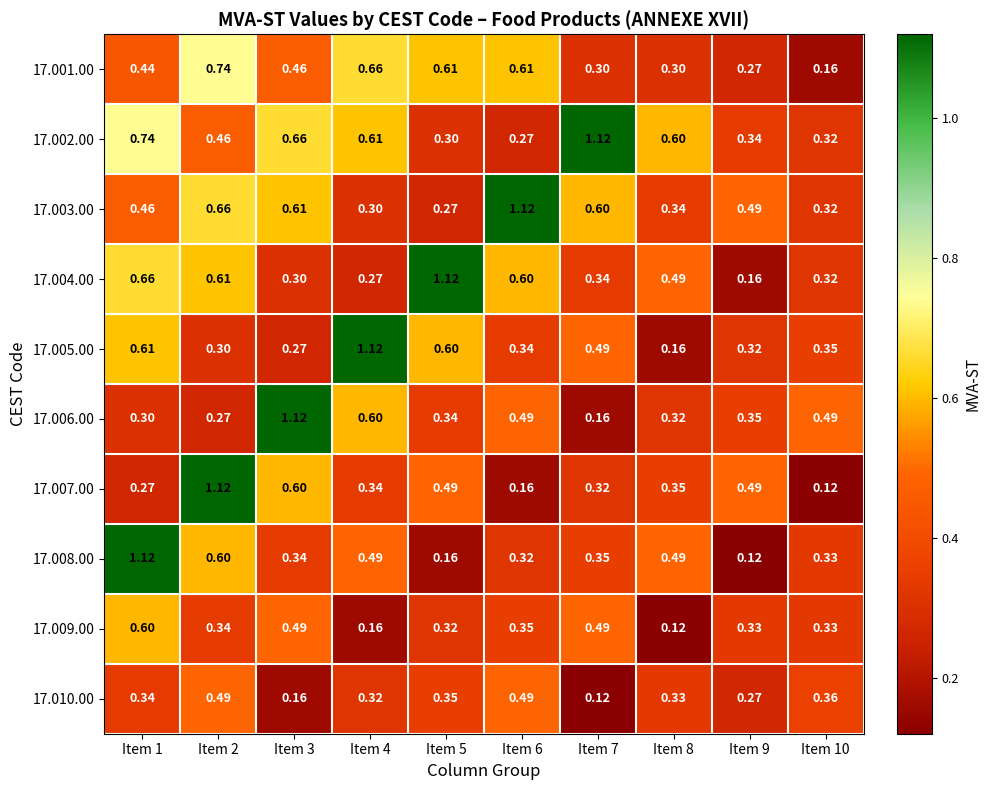

Is the value of 17.009.00 at Item 5 greater than the value of 17.007.00 at Item 4?

No